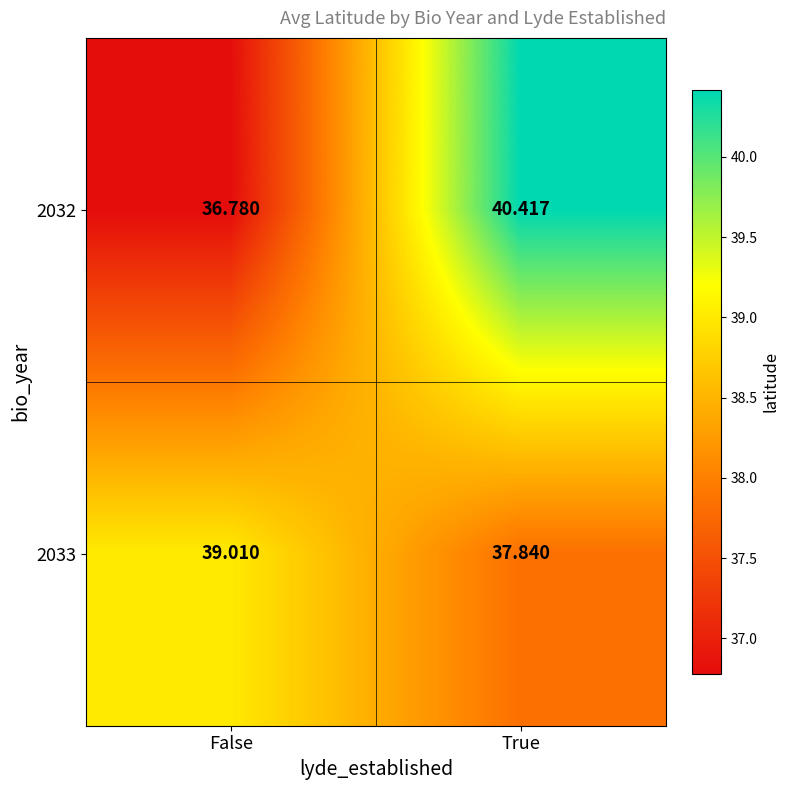

Which category has the lowest value across all series?

False